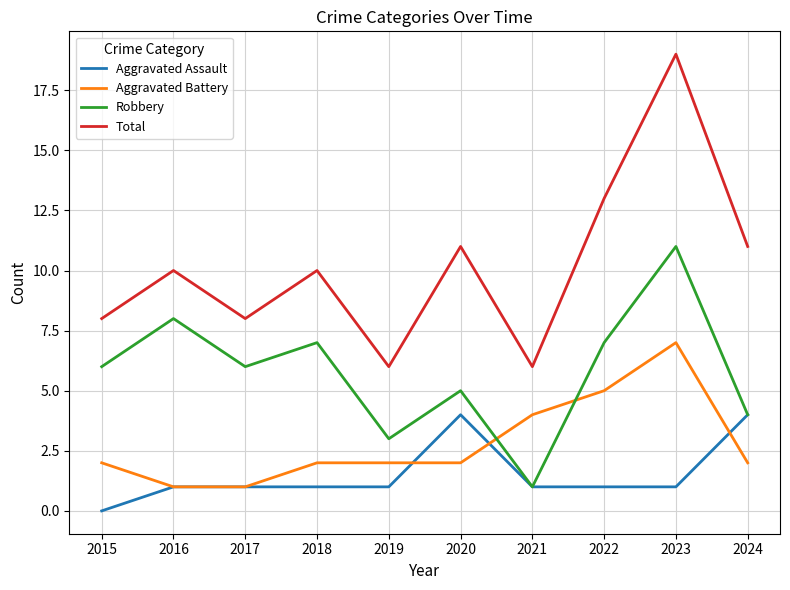

Rank the series at 2019 from highest to lowest value.

Total, Robbery, Aggravated Battery, Aggravated Assault